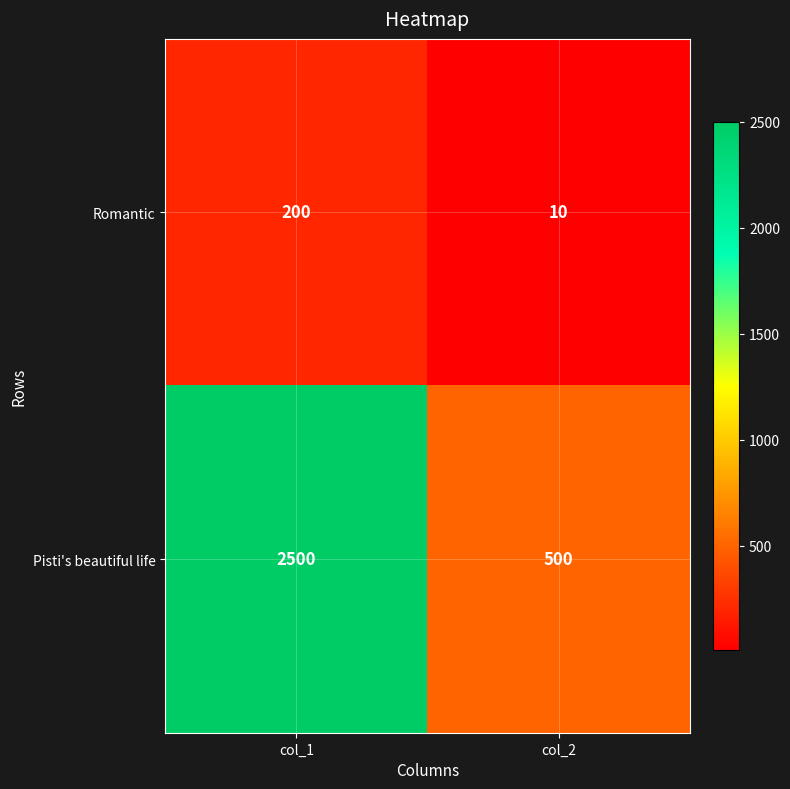

Read the Pisti's beautiful life value at col_1, to the nearest 50.

2500